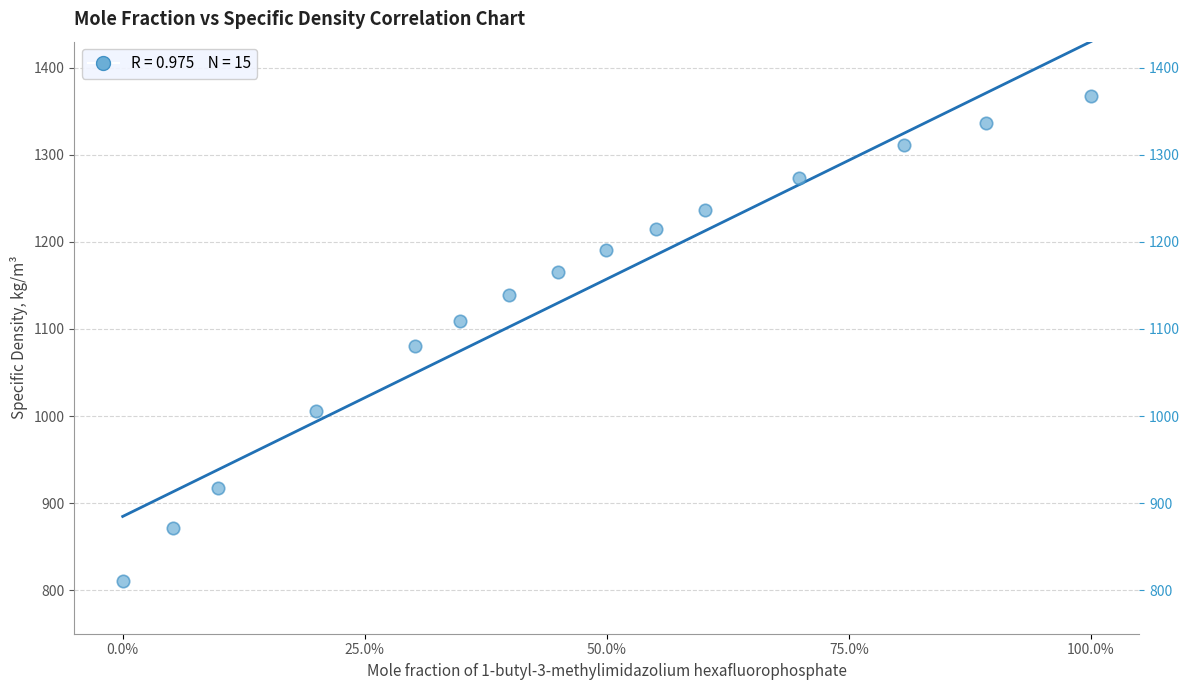

What Y value in the scatter plot is closest to 1089?

1080.2